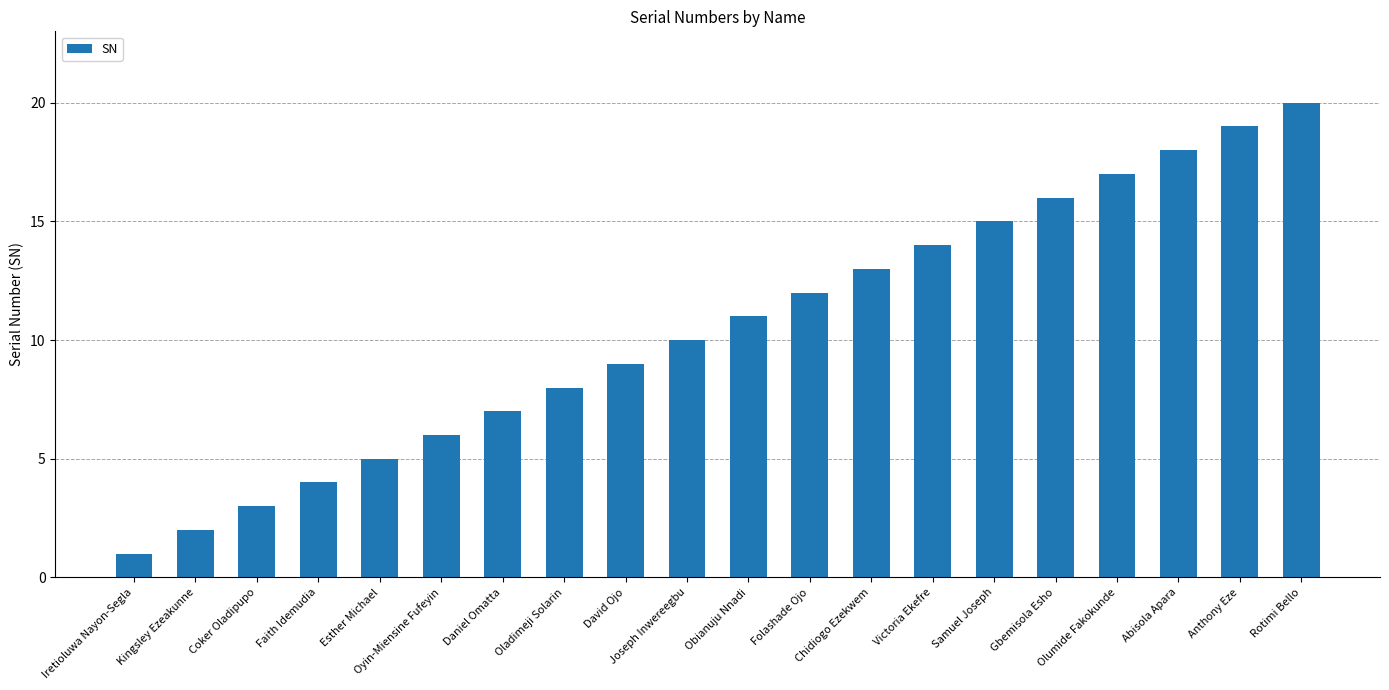

What position from the left is Abisola Apara?

18